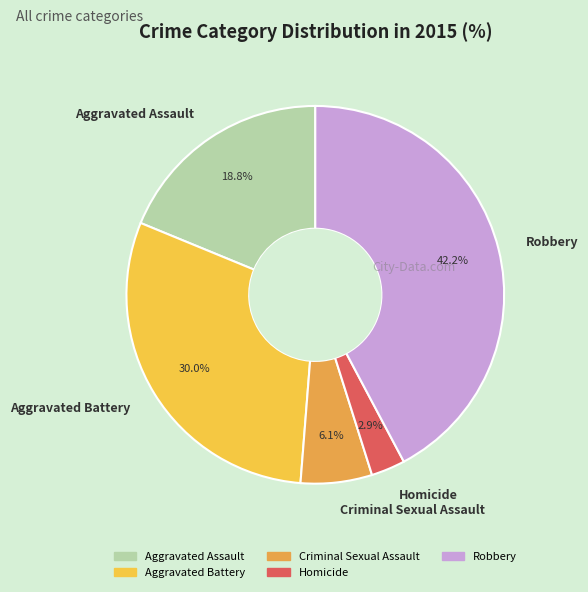

Do Homicide and Aggravated Battery together represent more than half of the pie?

No